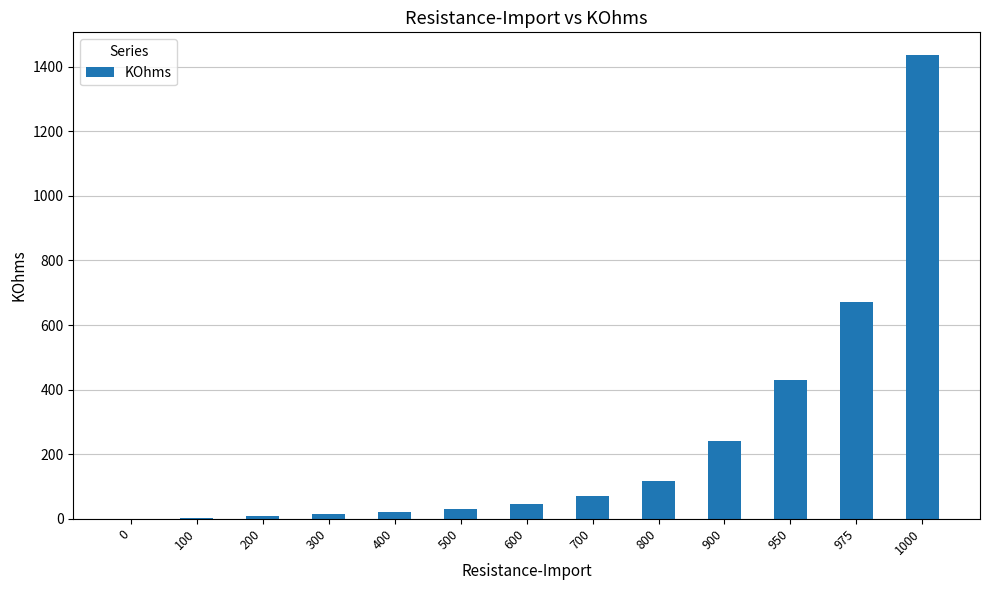

Which label corresponds to the largest value in the chart?

1000